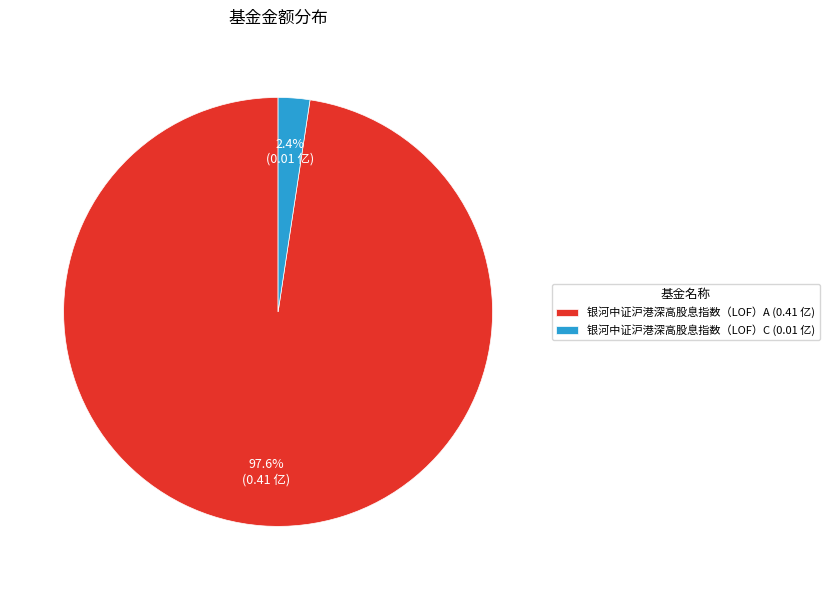

How many segments does this pie chart have?

2